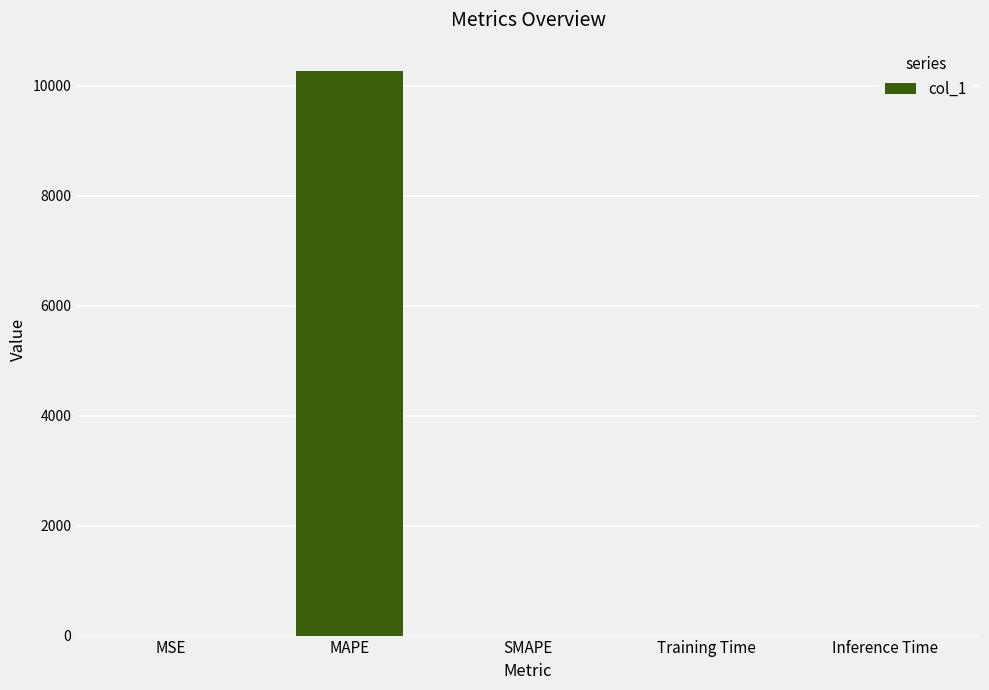

Which has a higher value, Training Time or MAPE?

MAPE